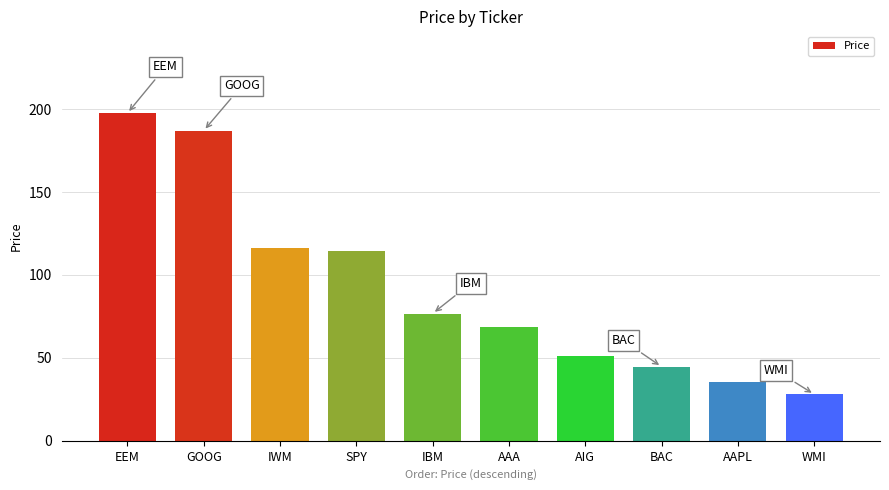

What is the sum of all values?

920.7